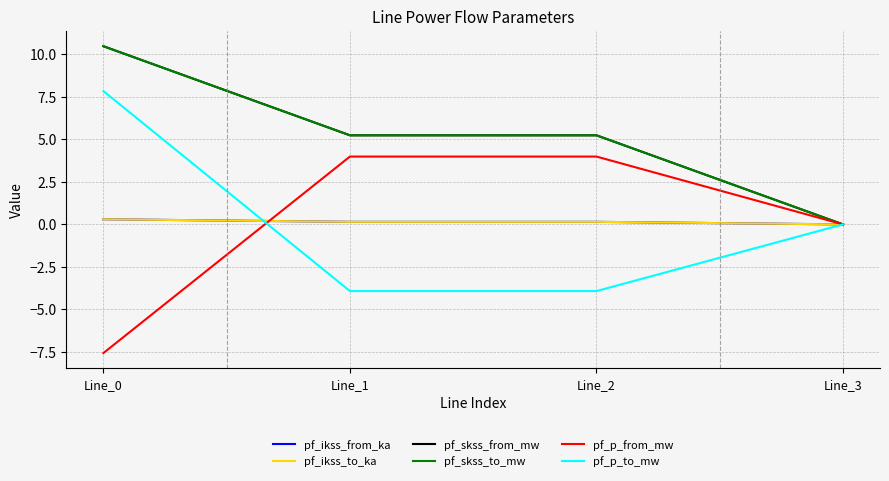

What is the sum of all pf_skss_to_mw values?

21.0